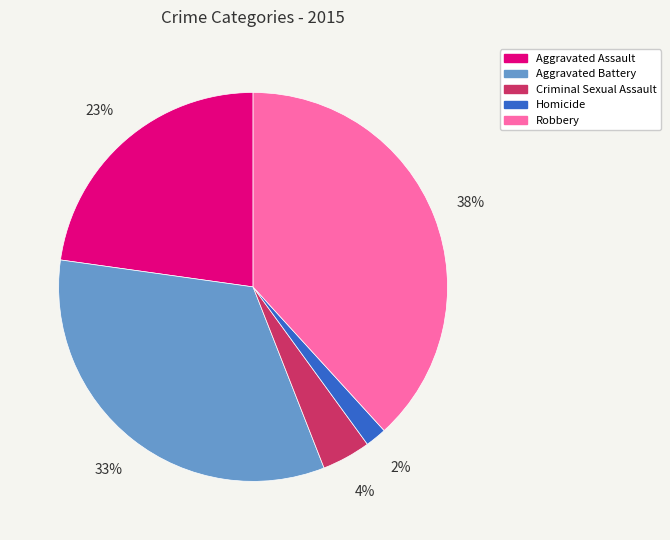

What percentage is the Aggravated Battery slice, to the nearest percent?

33%